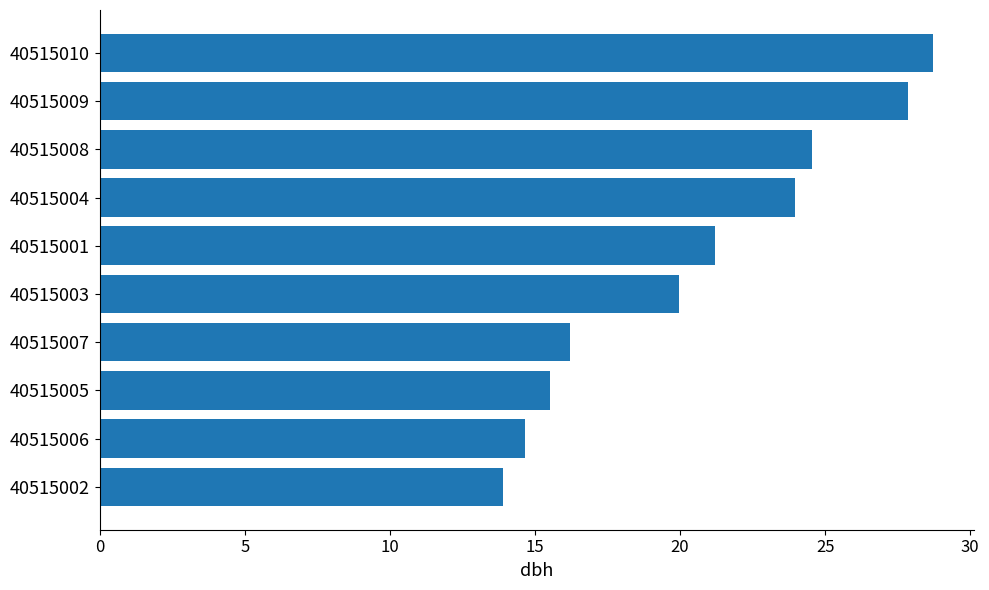

Where is the data nearest to the value 21?

40515001